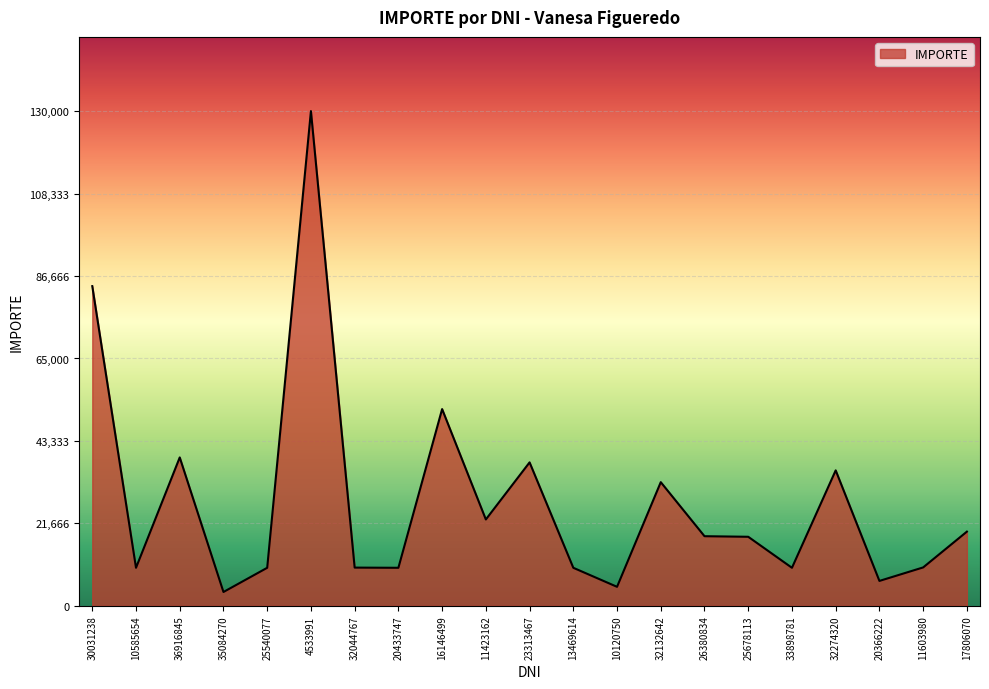

The value at 30031238 is 84008. True or false?

True